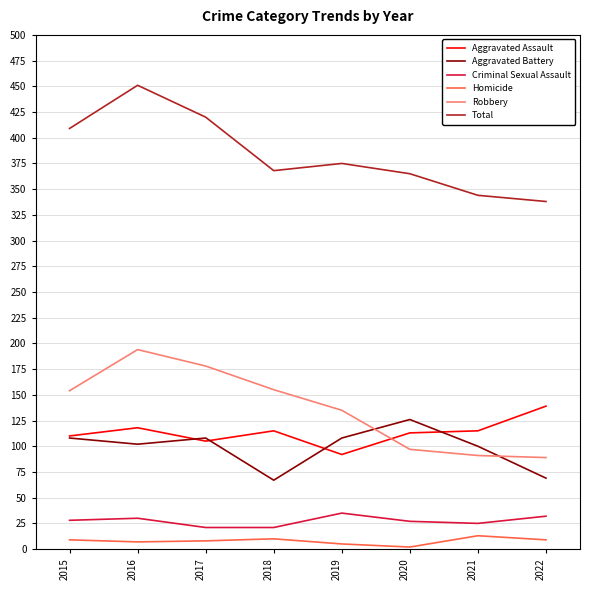

True or false: Total has a value of 365 at 2020.

True